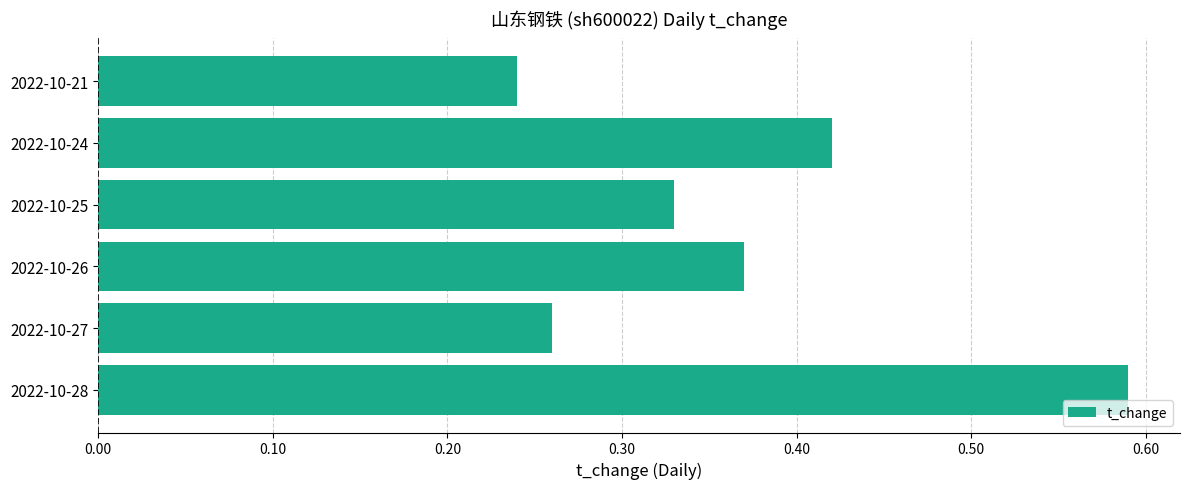

Is it true that the value at 2022-10-26 is 0.2?

False